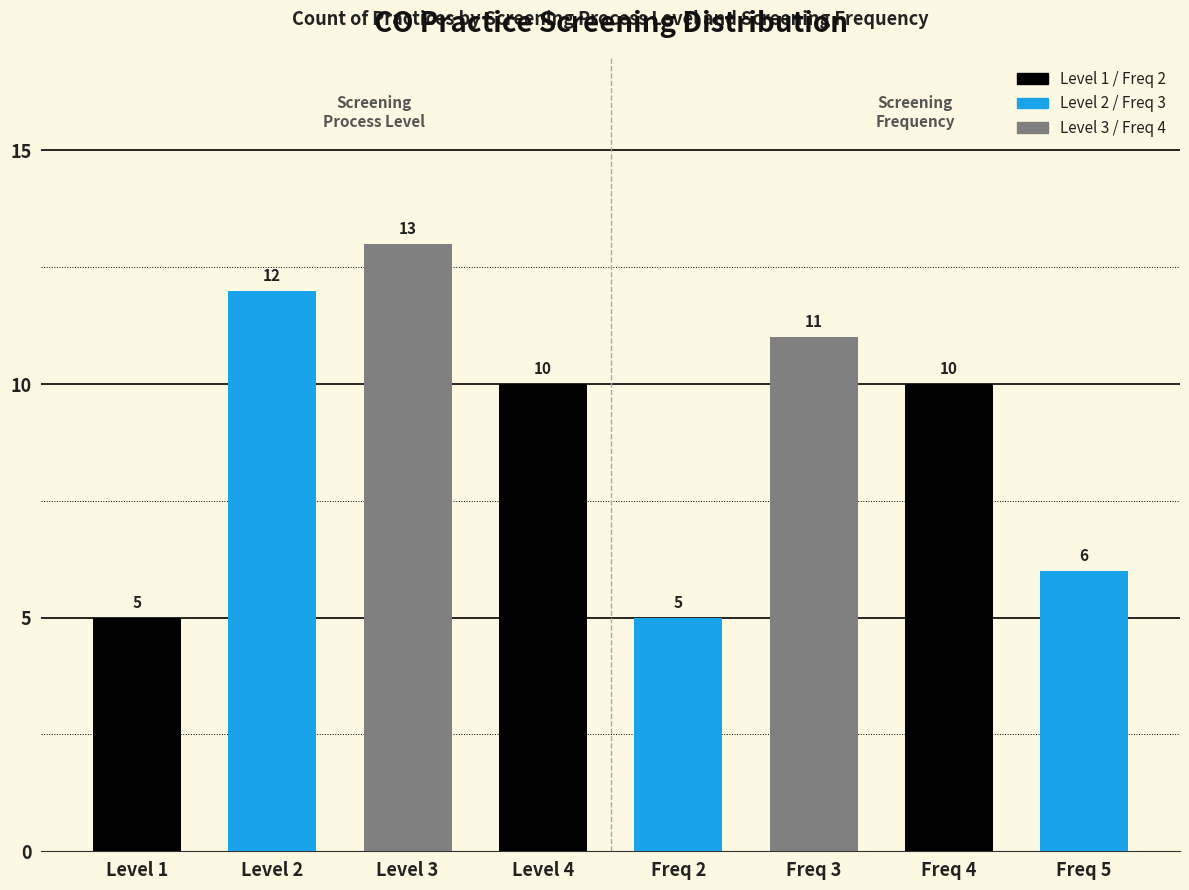

Reading right to left, transcribe all the data shown in this chart.

6	10	11	5	10	13	12	5